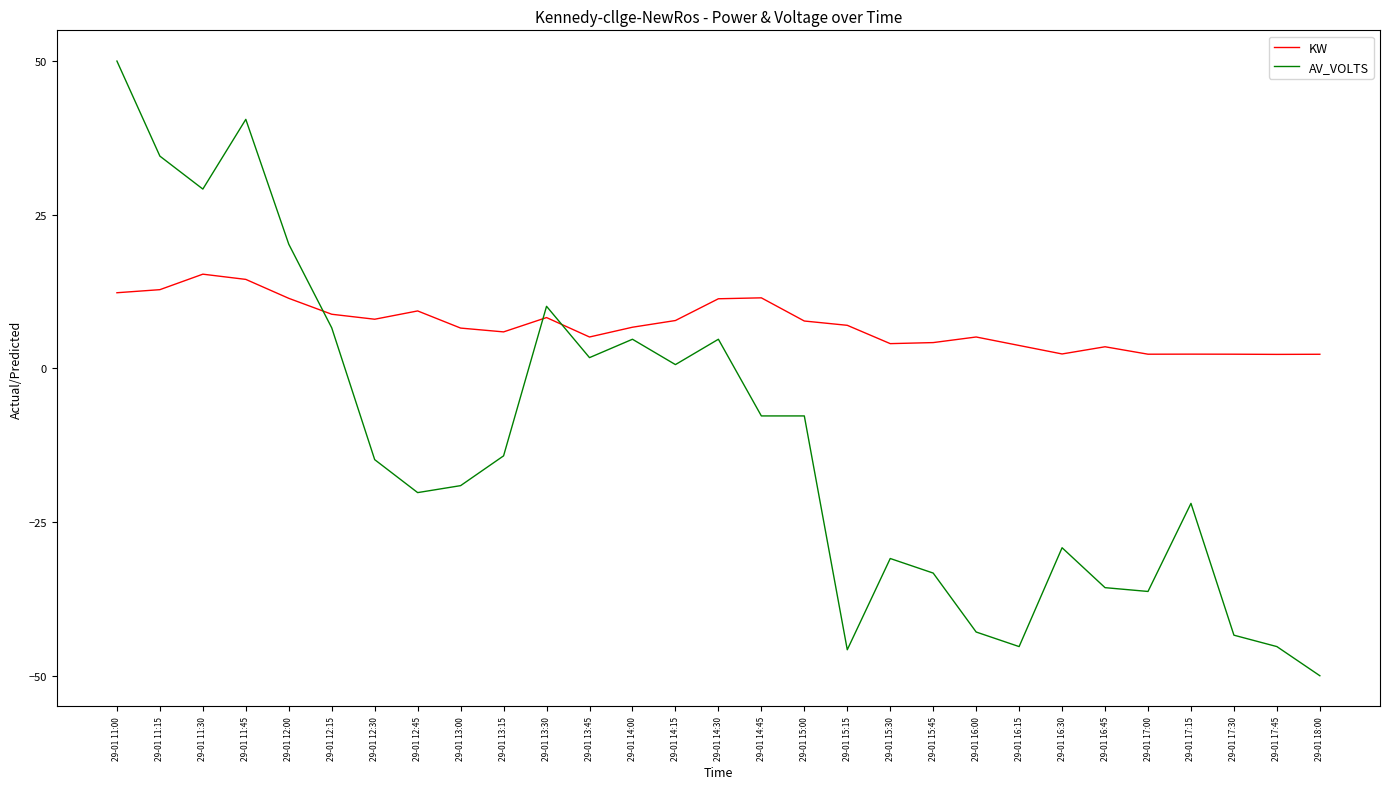

True or false: KW has a value of 0.9 at 29-01 15:45.

False